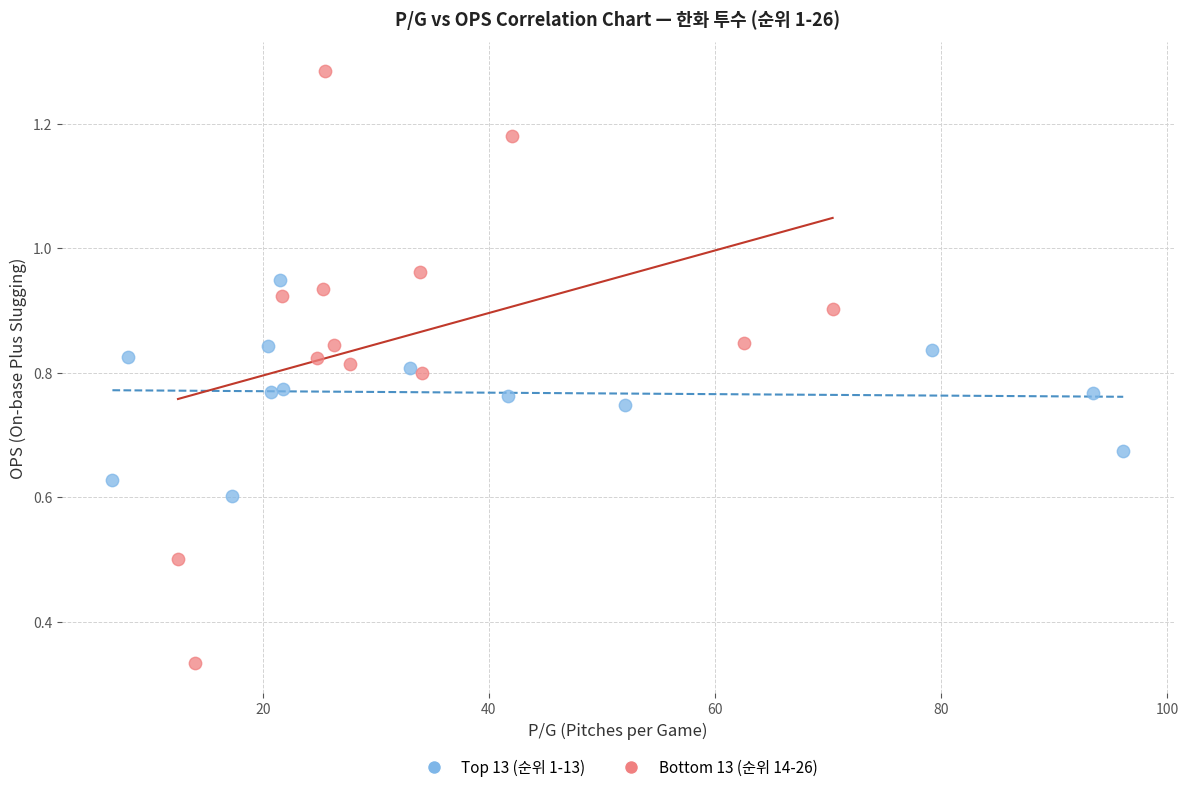

Which series contains the highest Y value?

Bottom 13 (순위 14-26)